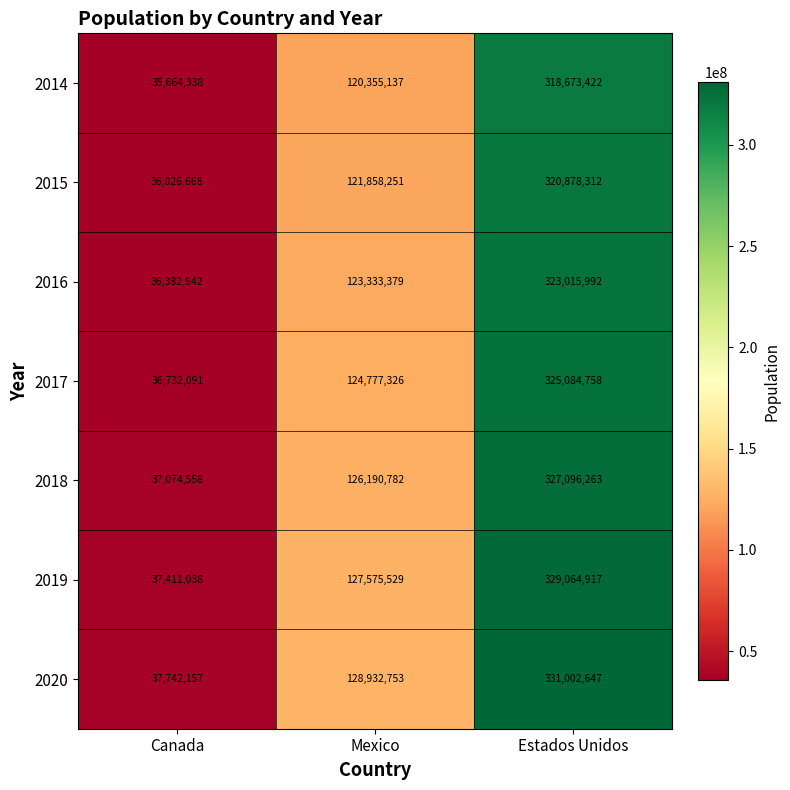

Which series changed the most between Mexico and Estados Unidos?

2020